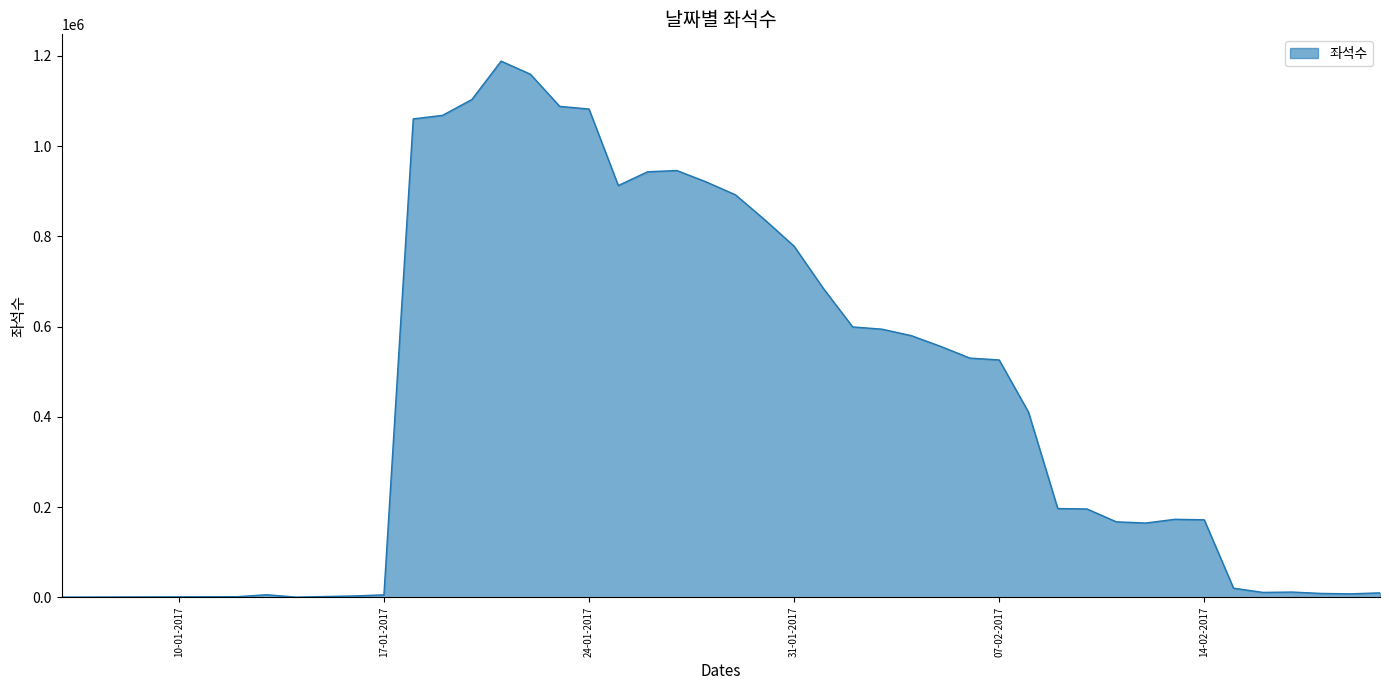

What is the difference between the maximum and minimum values?

1188276